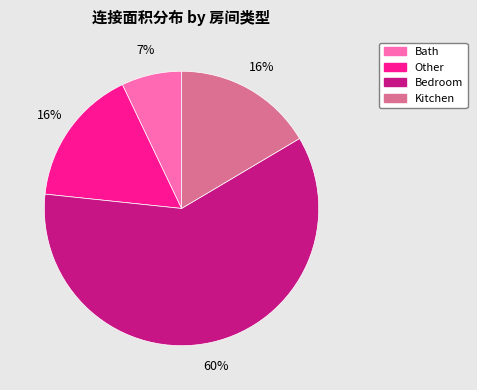

Is there any slice that represents more than half of the pie?

Yes